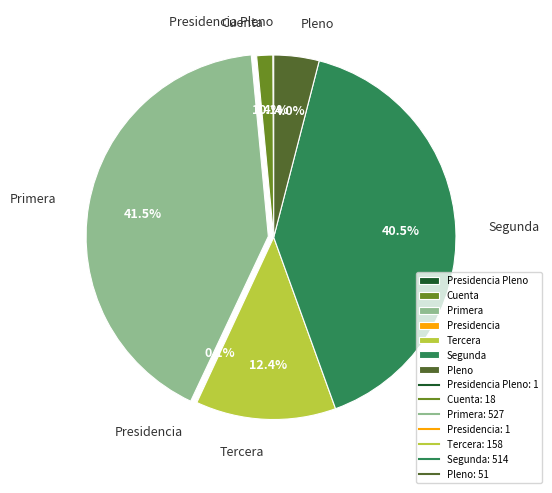

Which category has the biggest portion of the pie?

Primera